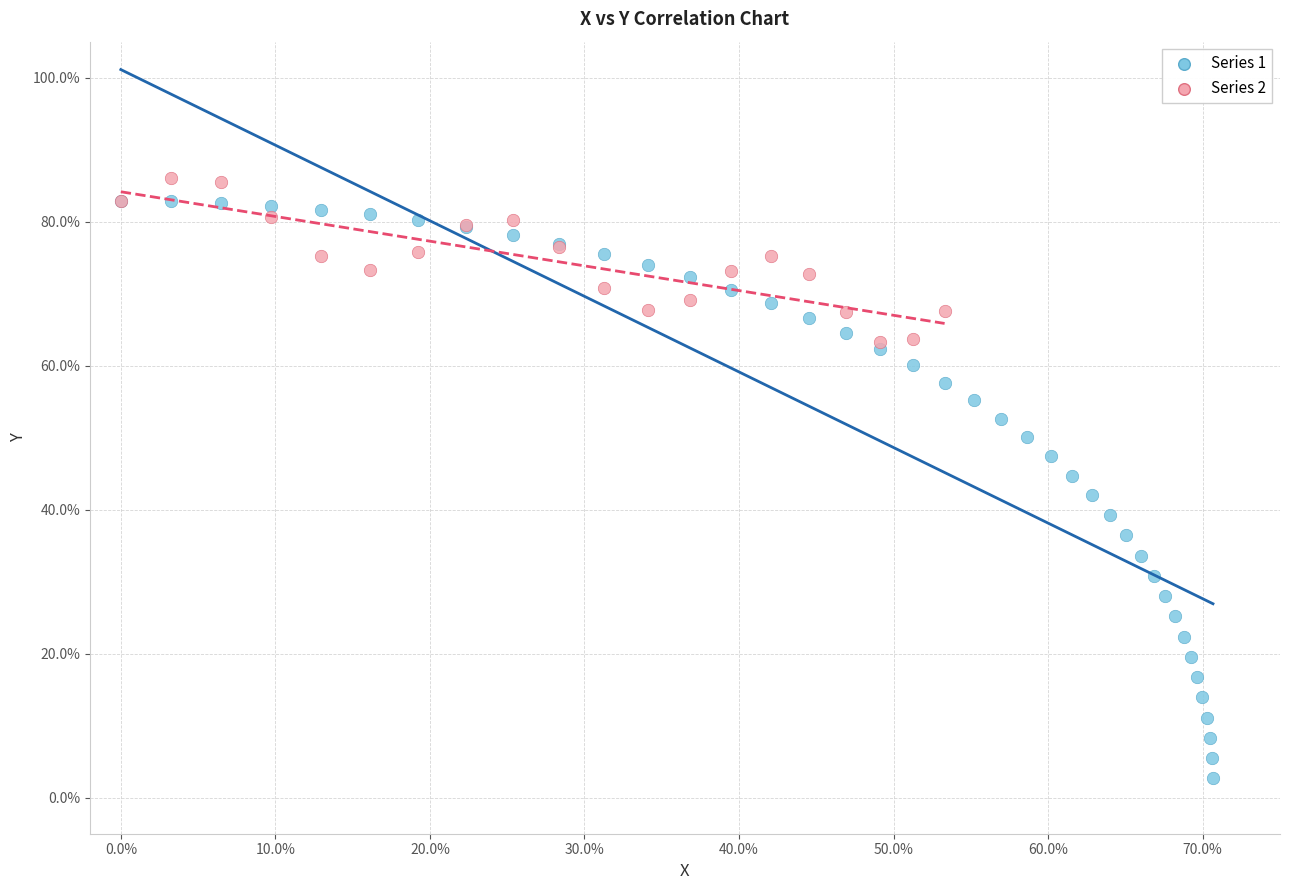

What are all the series names shown in the legend?

Series 1, Series 2